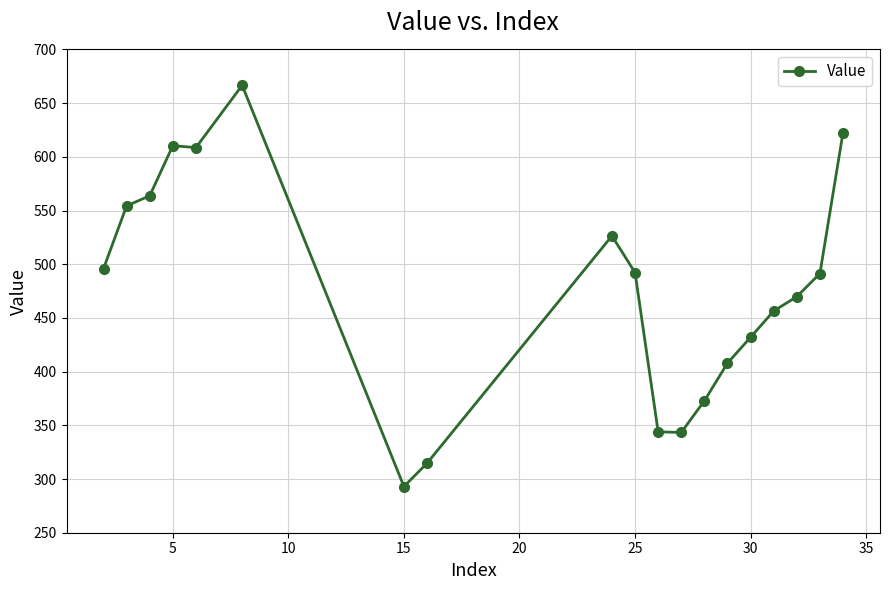

What is the sum of all values?

9066.2